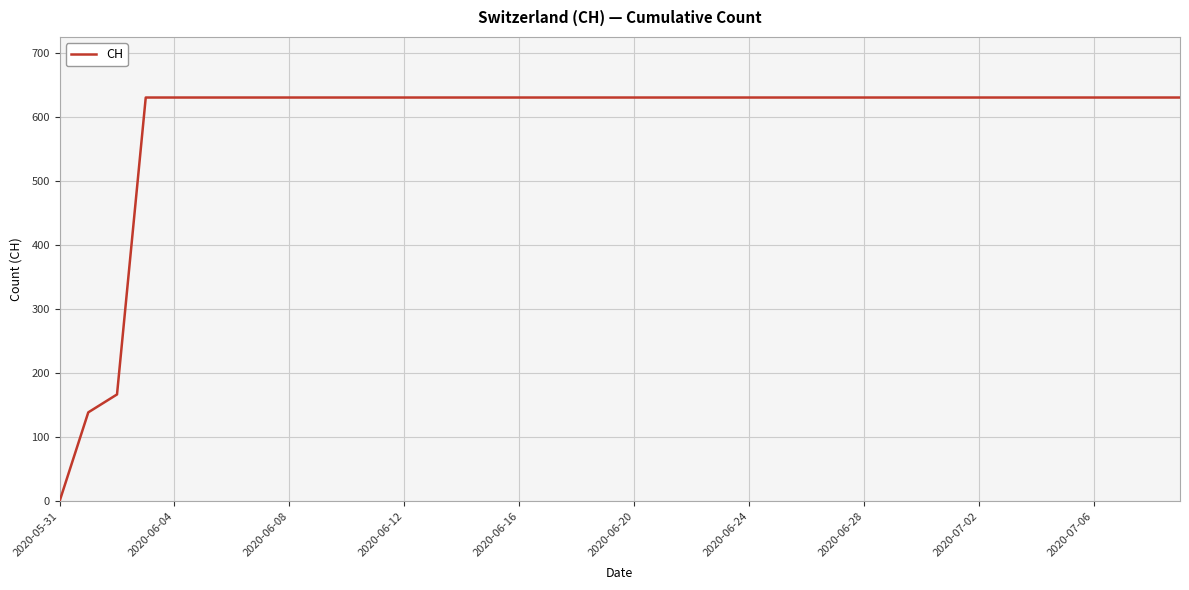

What is the greatest value displayed?

631